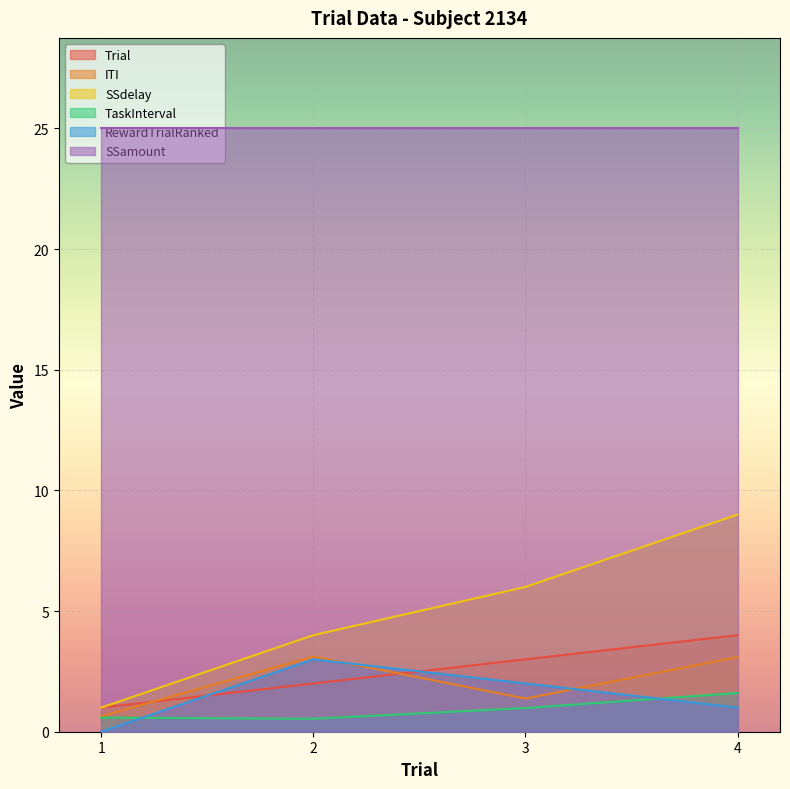

Which has a higher value, 1 or 3?

3